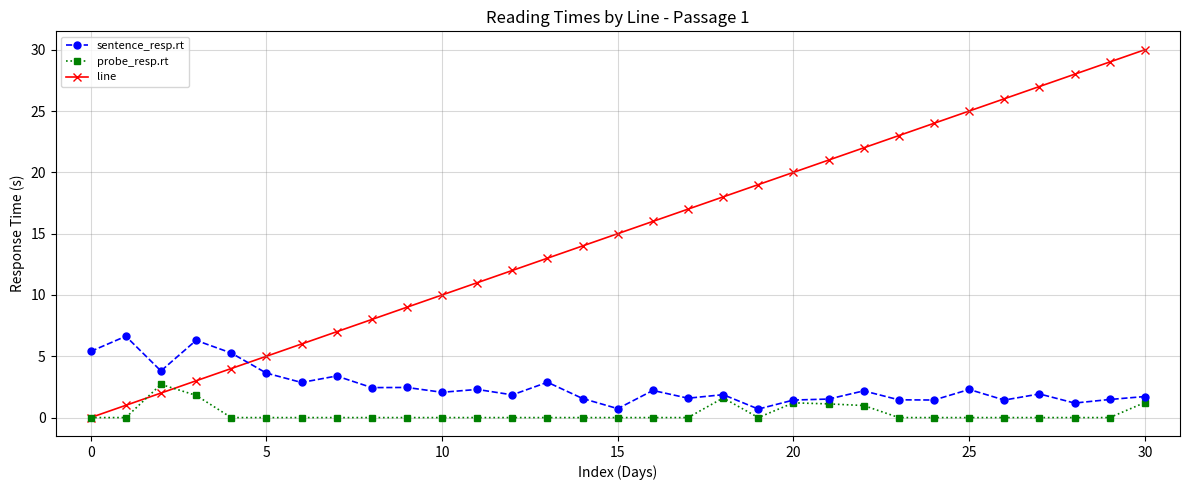

Which series has the largest total across all categories?

line